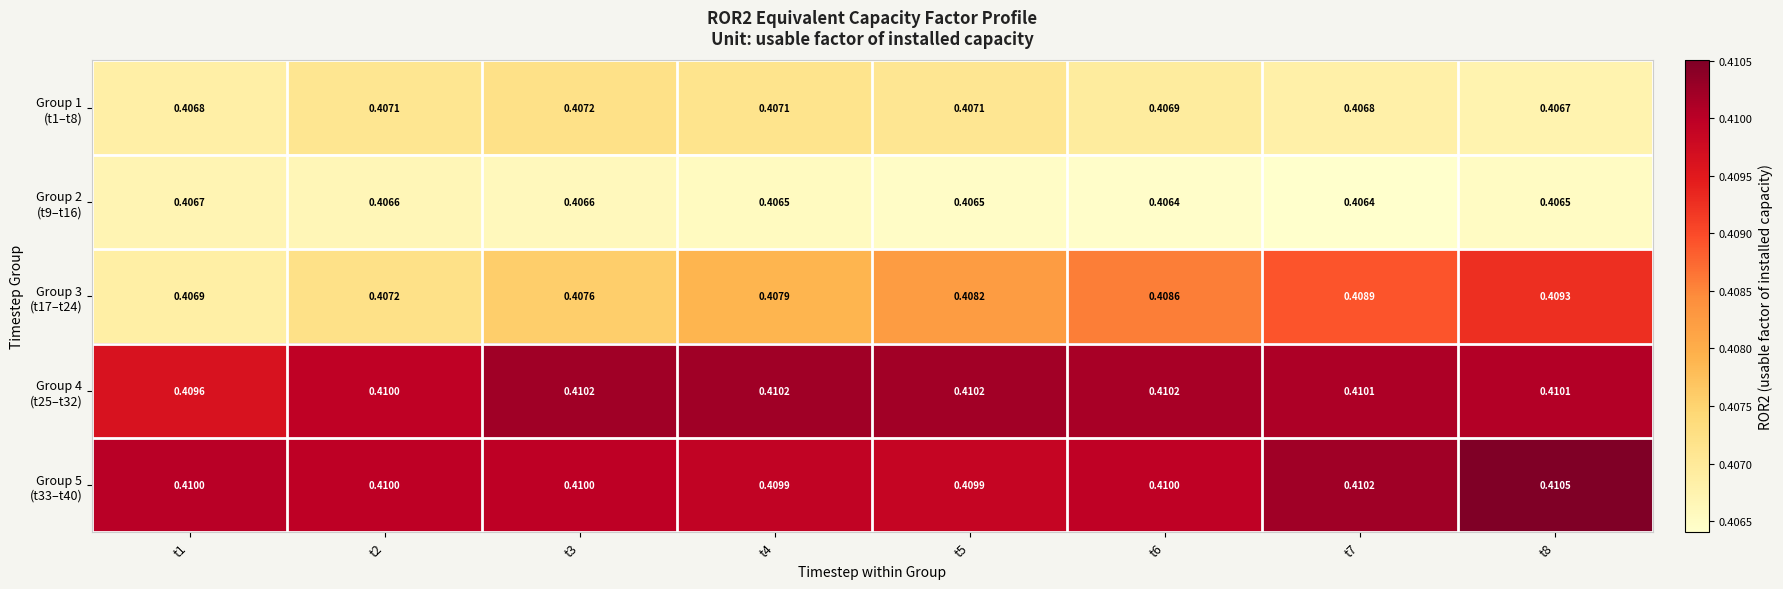

Which label corresponds to the largest value in the chart?

t8